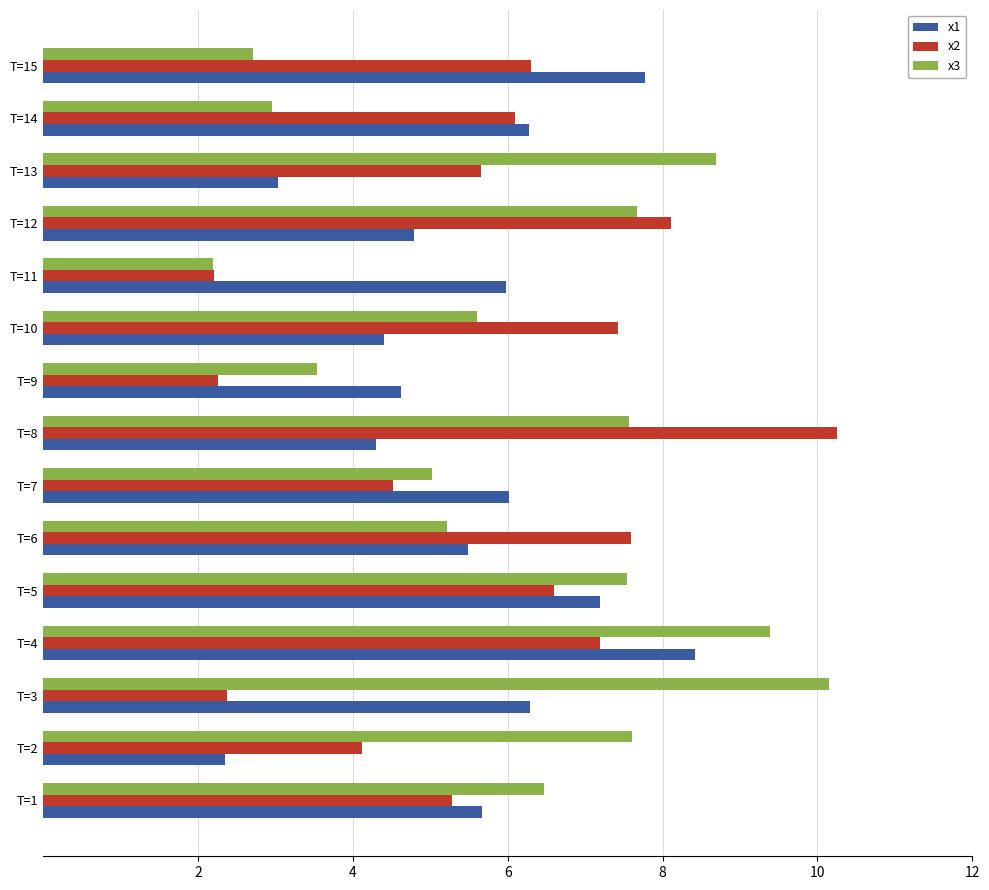

What is the greatest value displayed?

10.3